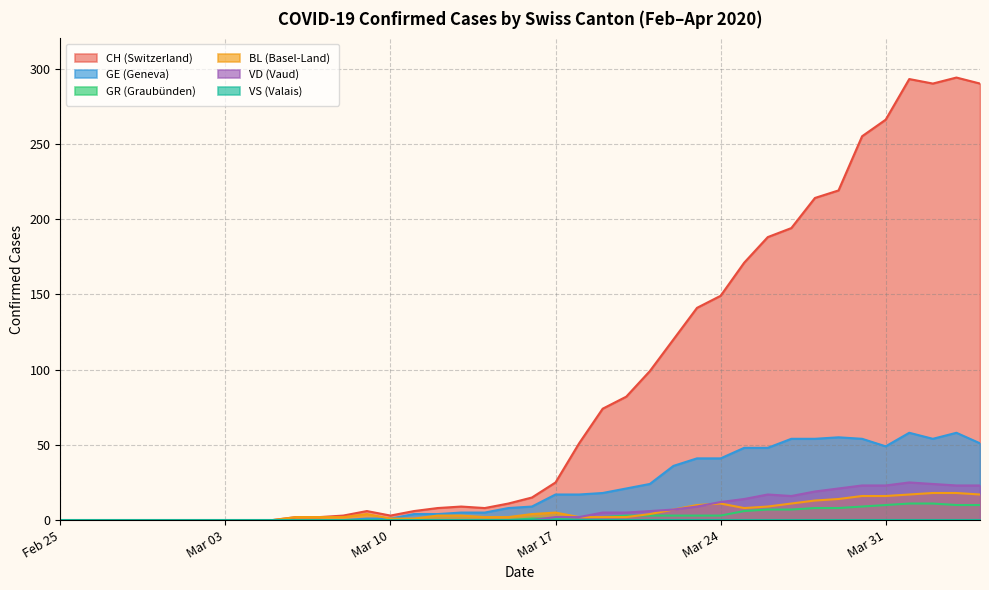

What is the maximum value for BL (Basel-Land)?

18